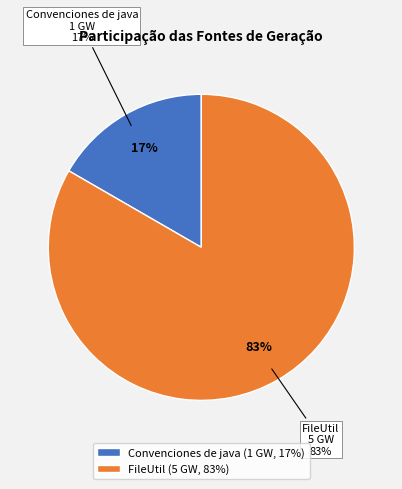

To the nearest percent, what is the average slice percentage?

50%